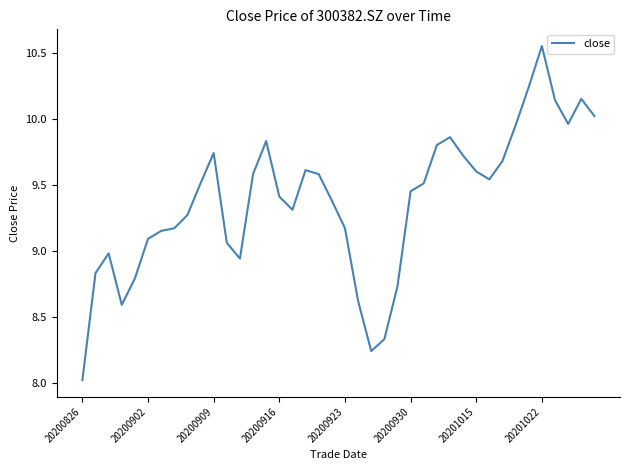

What is the minimum value shown in the chart?

8.0